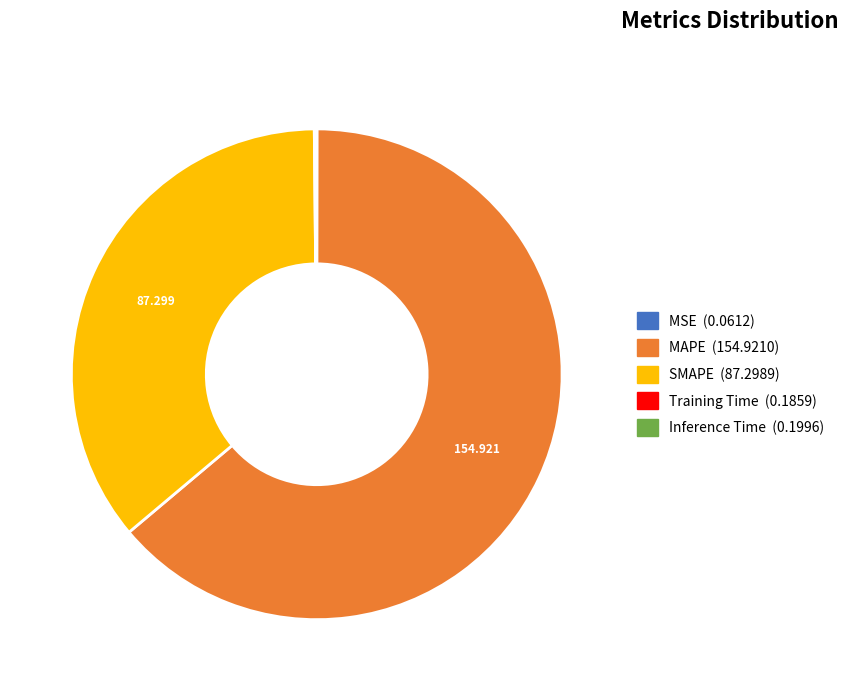

Which slice is the largest?

MAPE